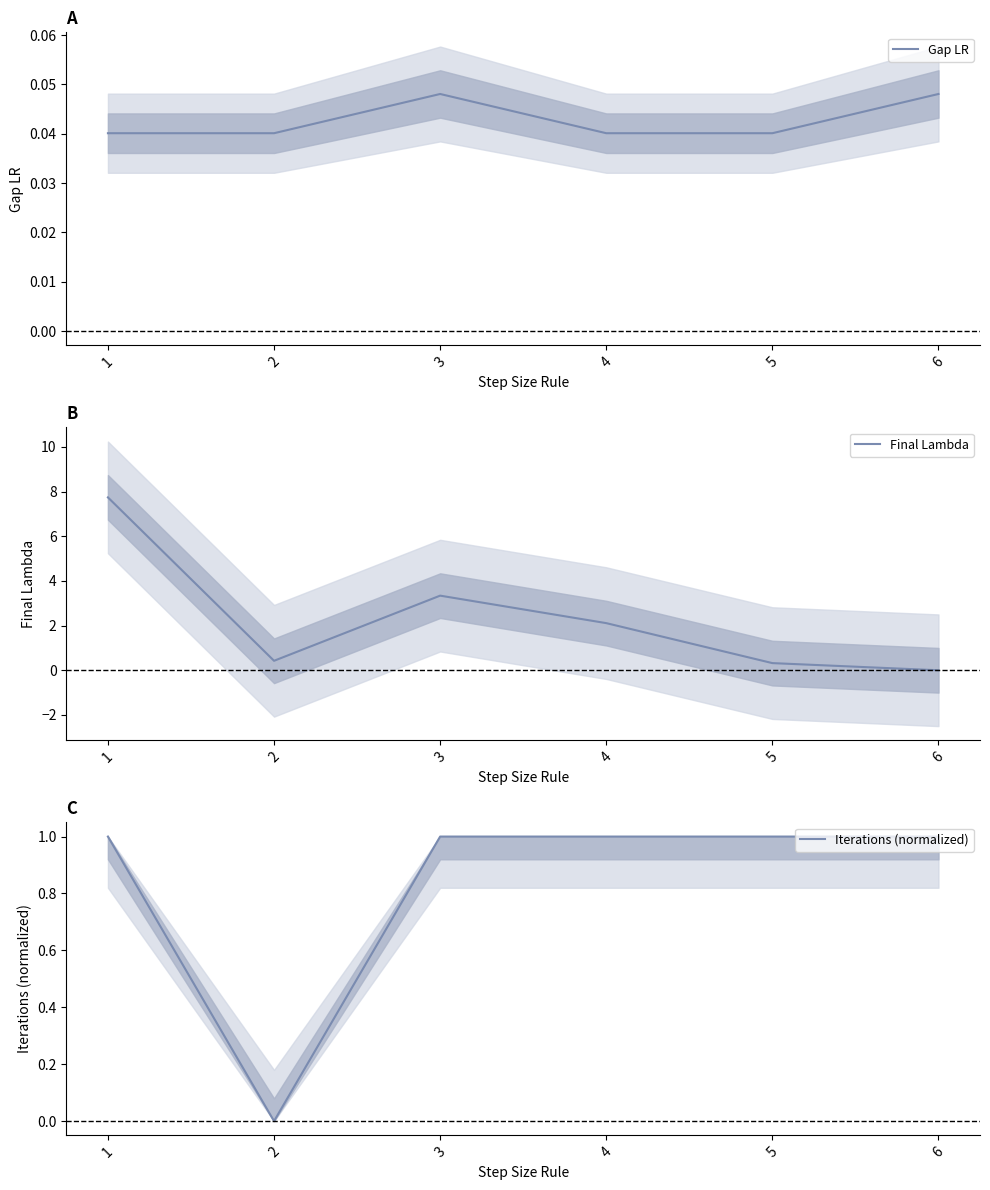

Is it true that Gap LR equals 0.1 at 2?

False